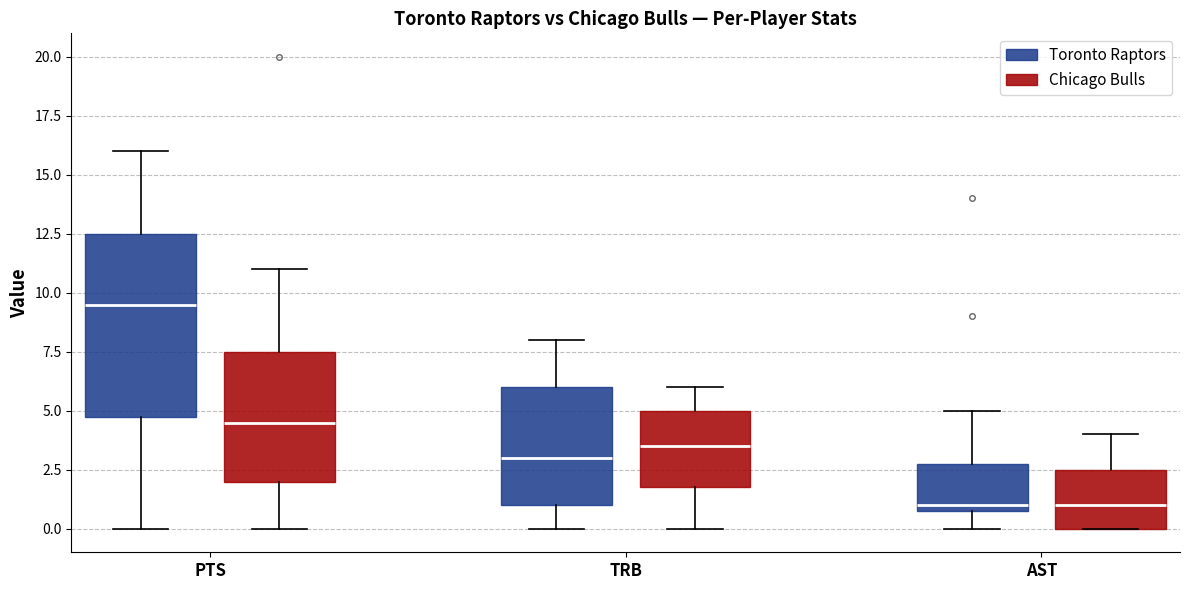

Reading left to right, read every box against the y-axis: the position of its median line, the range the box covers, and the ends of its whiskers. The values are not printed on the chart, so give them approximately, as read against the axis.

PTS (Toronto Raptors): median 9.5, box 5.0 to 12.5, whiskers 0.0 to 16.0
PTS (Chicago Bulls): median 4.5, box 2.0 to 7.5, whiskers 0.0 to 11.0
TRB (Toronto Raptors): median 3.0, box 1.0 to 6.0, whiskers 0.0 to 8.0
TRB (Chicago Bulls): median 3.5, box 2.0 to 5.0, whiskers 0.0 to 6.0
AST (Toronto Raptors): median 1.0 (just above the box's lower edge), box 1.0 to 3.0, whiskers 0.0 to 5.0
AST (Chicago Bulls): median 1.0, box 0.0 to 2.5, whiskers 0.0 to 4.0